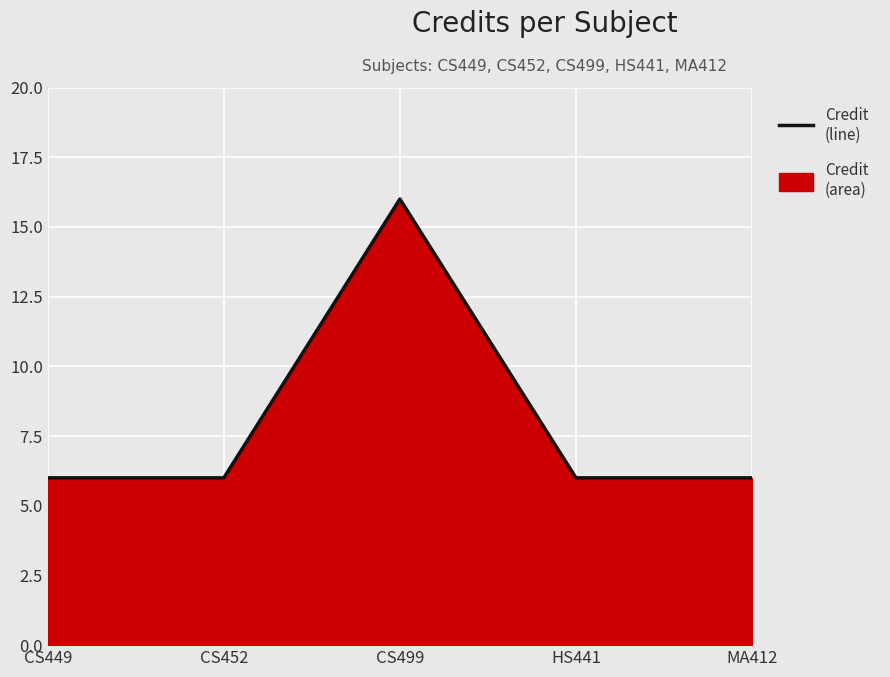

What is the value of the 4th point from the left?

6